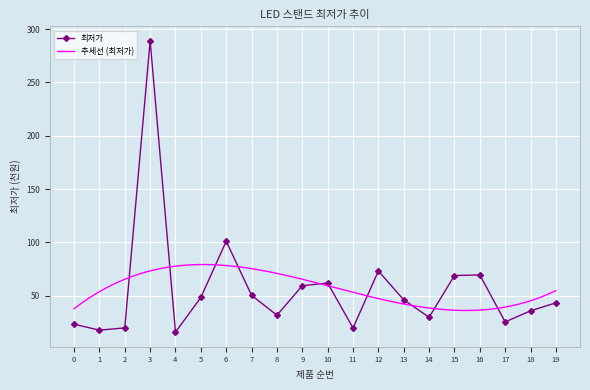

How many values are below 46?

10